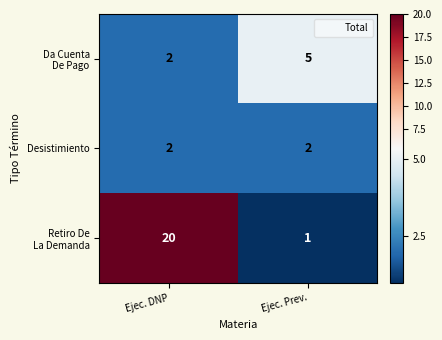

What is the spread (max minus min) of values at Ejec. DNP?

18